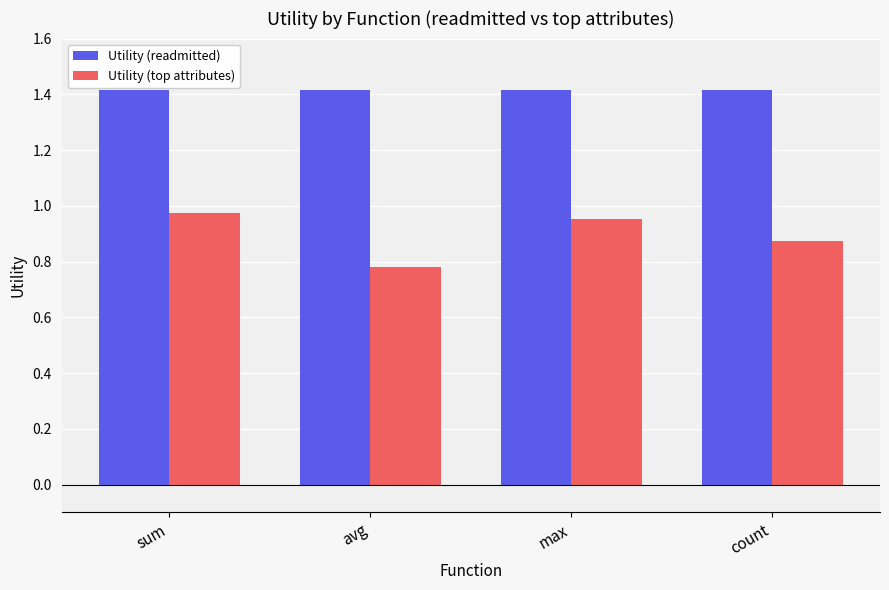

The value of Utility (readmitted) at count is 1.4. True or false?

True